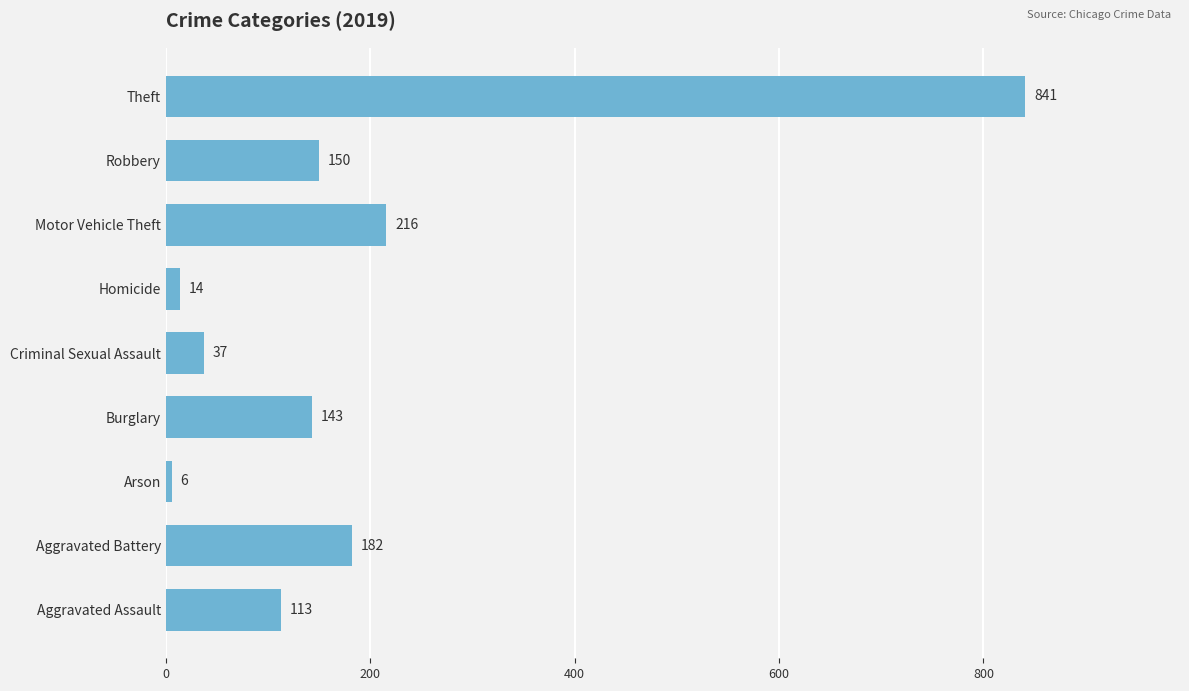

What is the greatest value displayed?

841